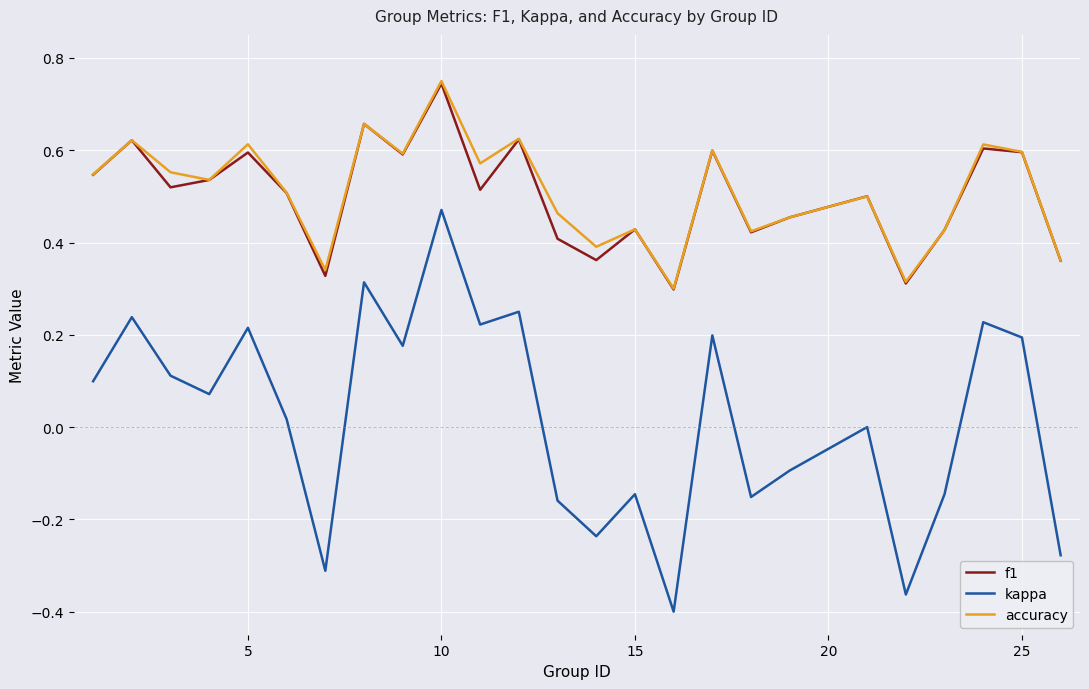

True or false: kappa and f1 intersect in this chart.

False